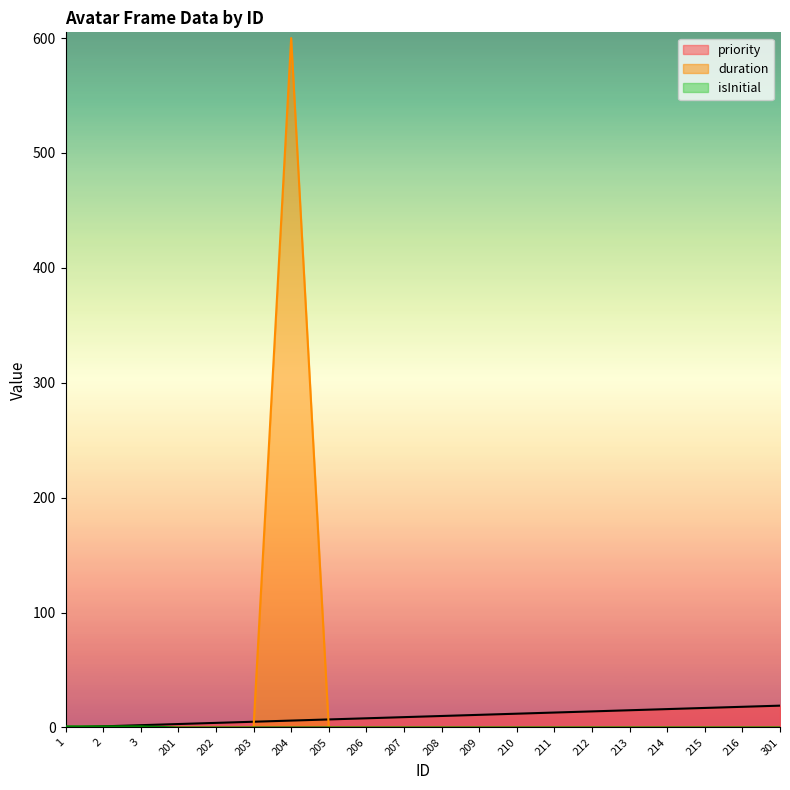

How many data points in priority are less than 10?

10